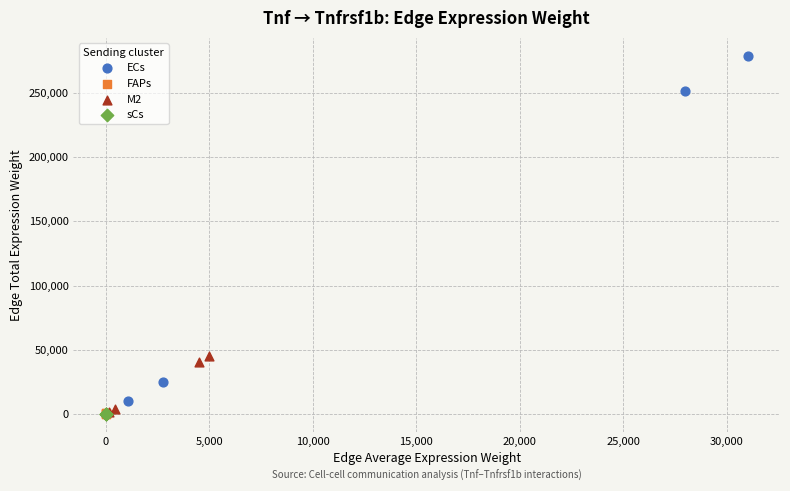

Which series has the largest Y range (max minus min)?

ECs